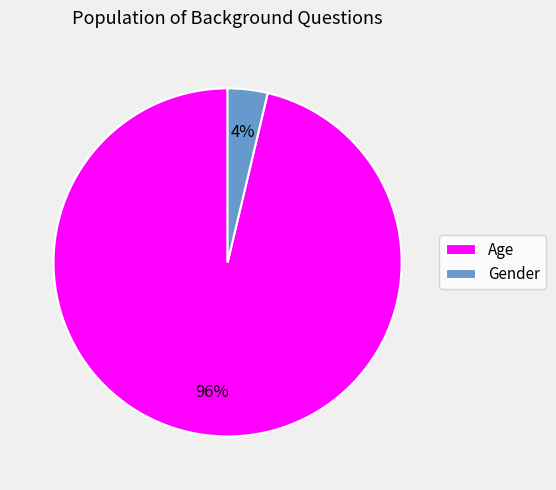

To the nearest percent, what is the combined percentage of Gender and Age?

100%